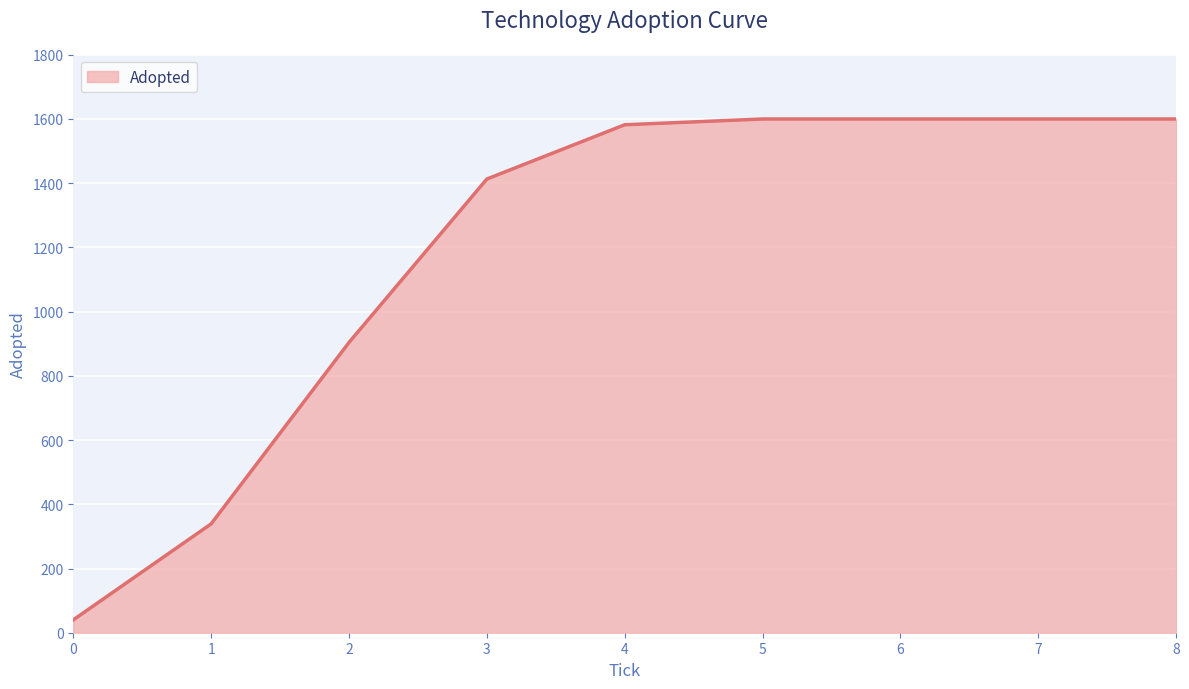

Where is the data nearest to the value 820?

2